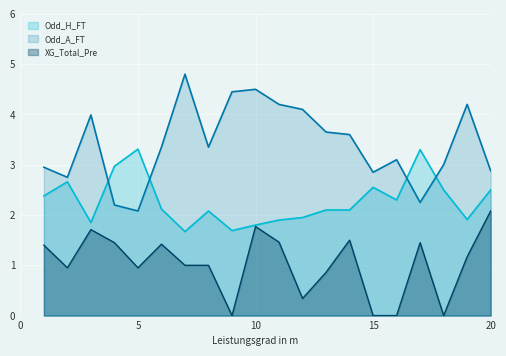

List the series in order of their peak value, highest first.

Odd_A_FT, Odd_H_FT, XG_Total_Pre